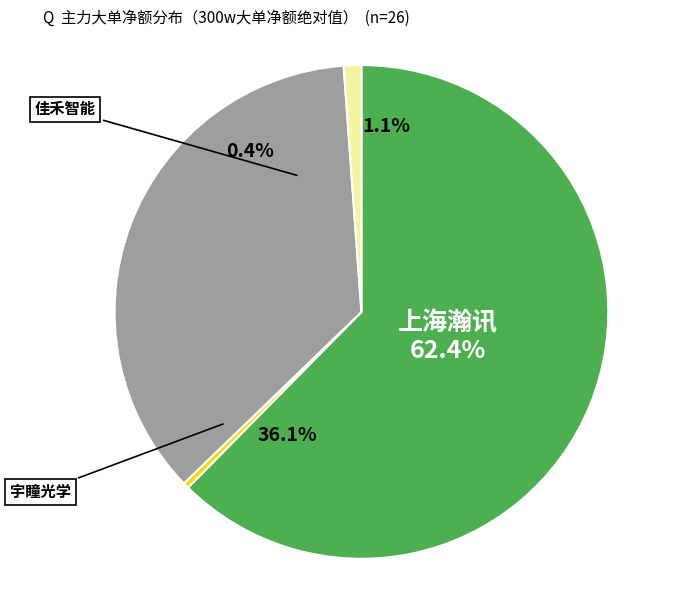

Does 上海瀚讯(300762) represent more than half of the total?

Yes